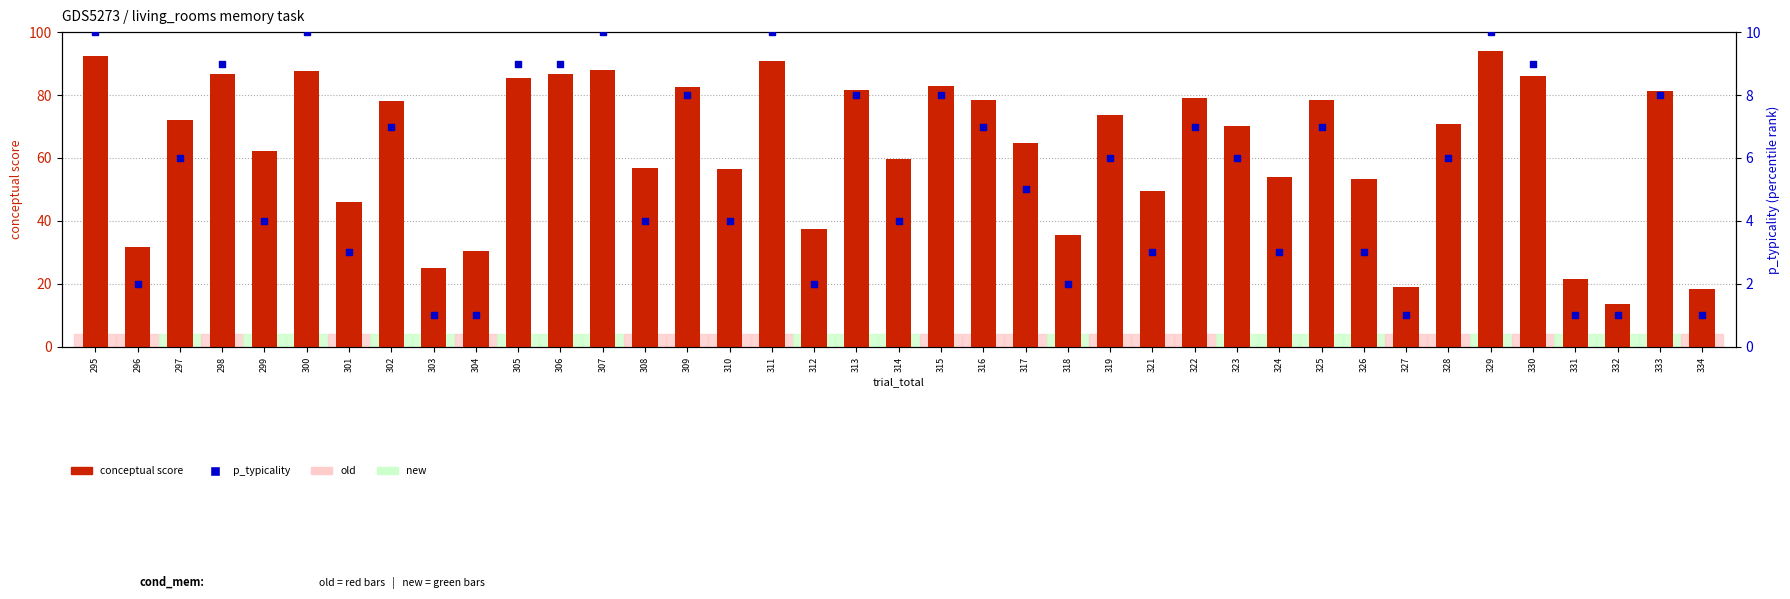

Which series contains the highest Y value?

conceptual score